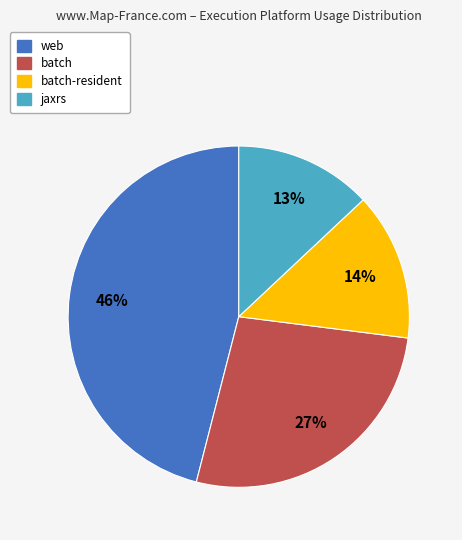

Does any single category account for the majority?

No